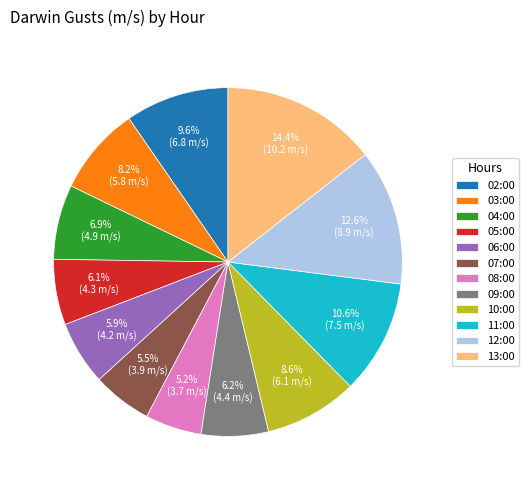

Is it true that 11:00 is 23% of the pie?

False